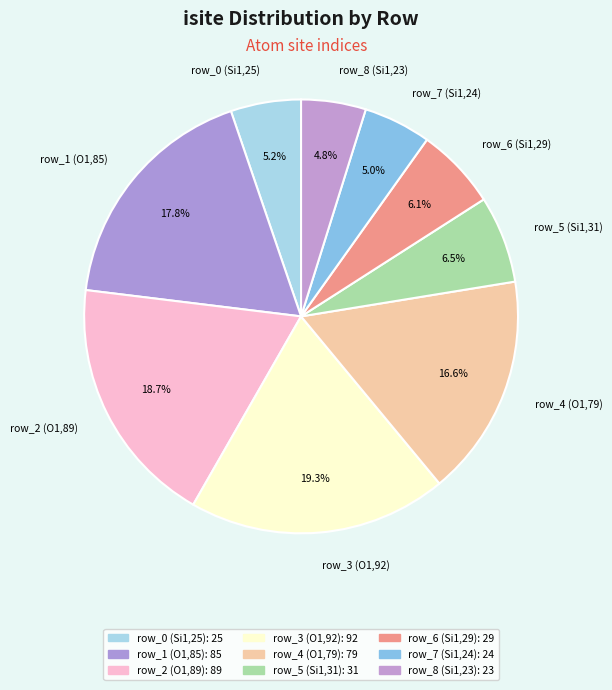

Count the number of slices in the pie.

9